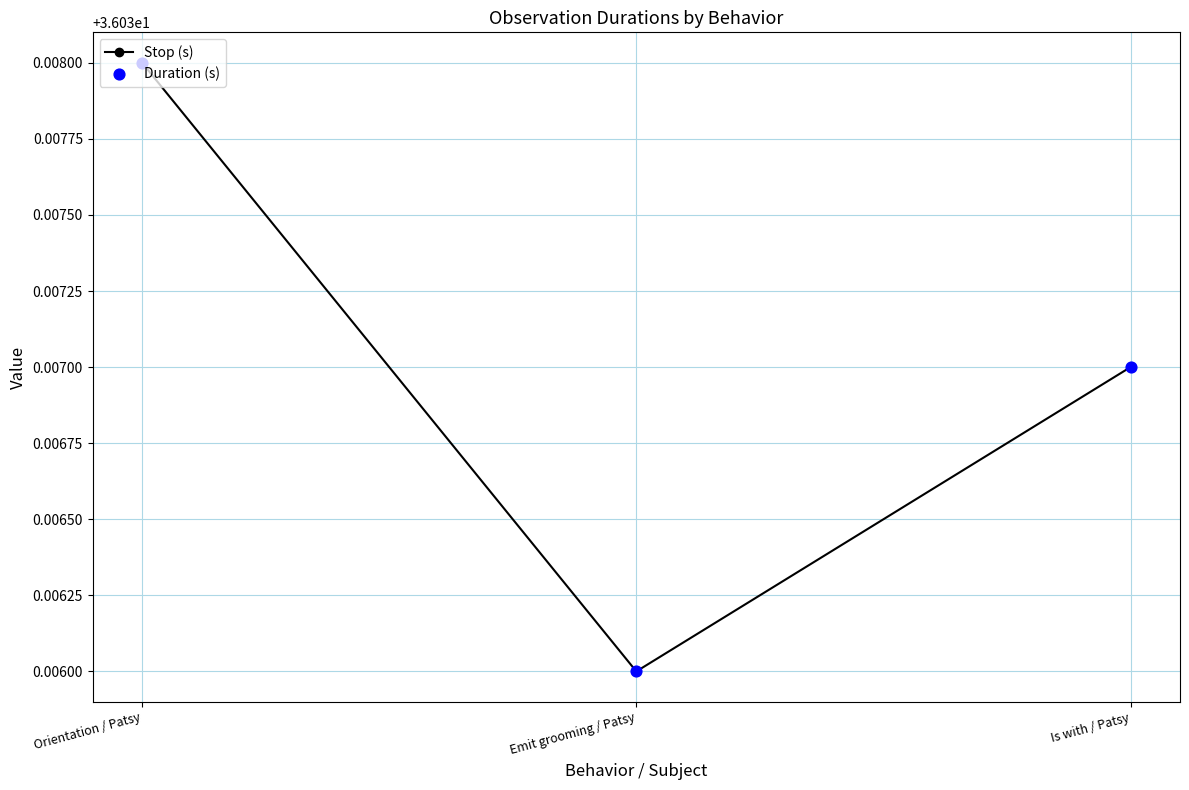

Where is the data nearest to the value 36?

Emit grooming / Patsy